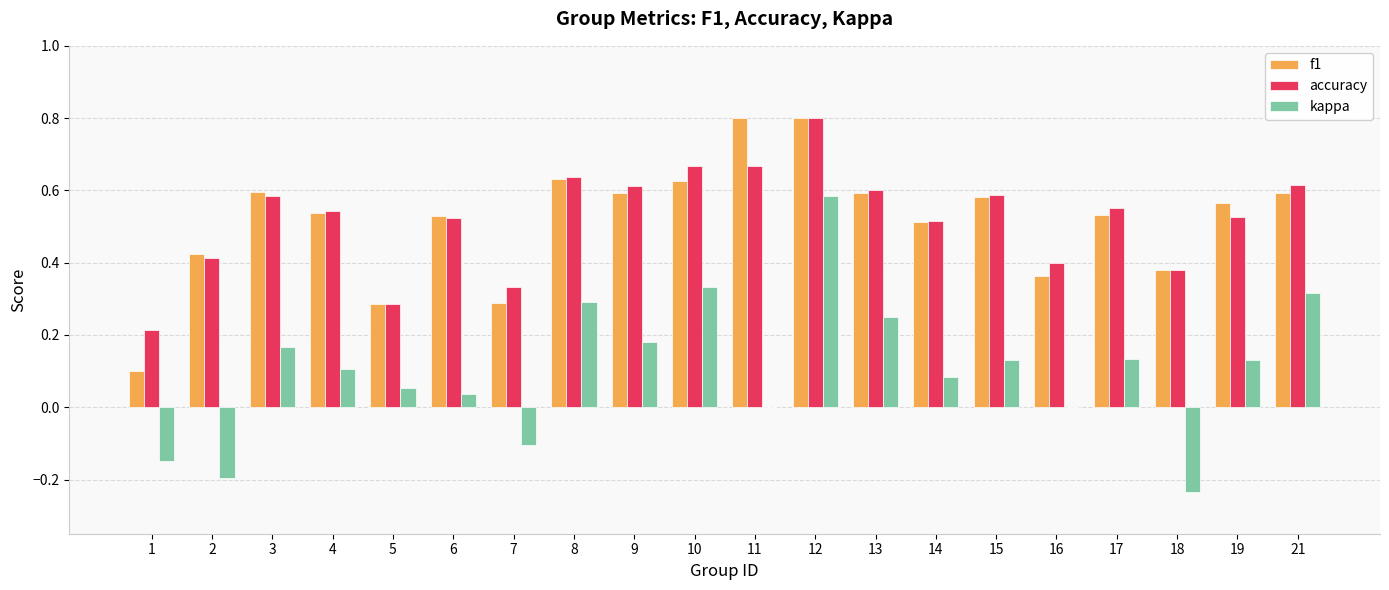

Is the value of accuracy at 18 greater than the value of f1 at 5?

Yes